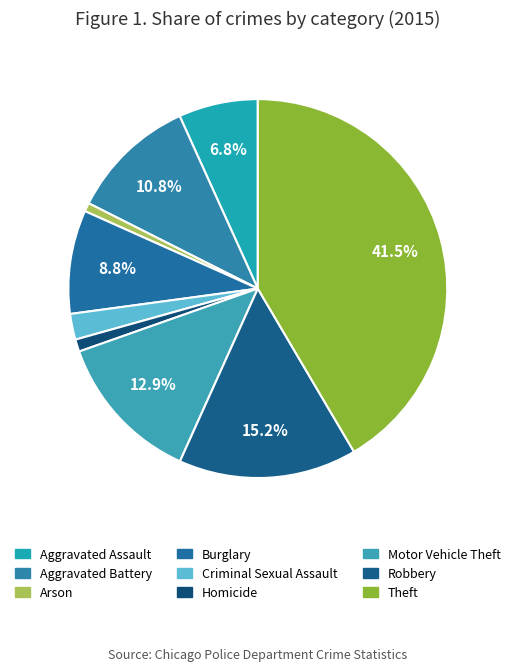

To the nearest percent, what is the combined percentage of Burglary and Motor Vehicle Theft?

22%